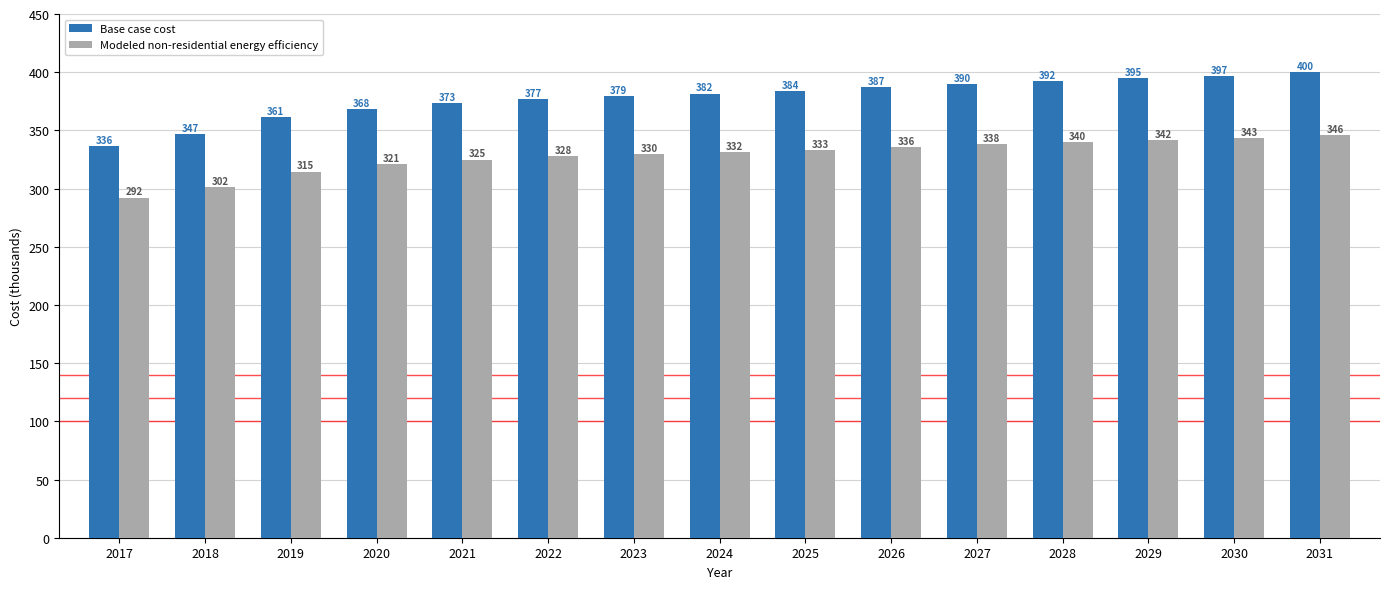

Rank the series by their average value, from highest to lowest.

Base case cost, Modeled non-residential energy efficiency